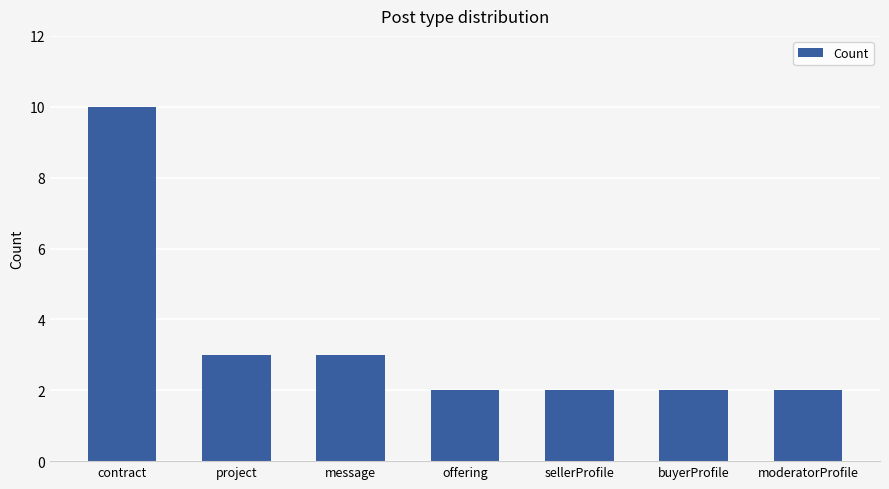

Count the values in the range 2 to 3.

6